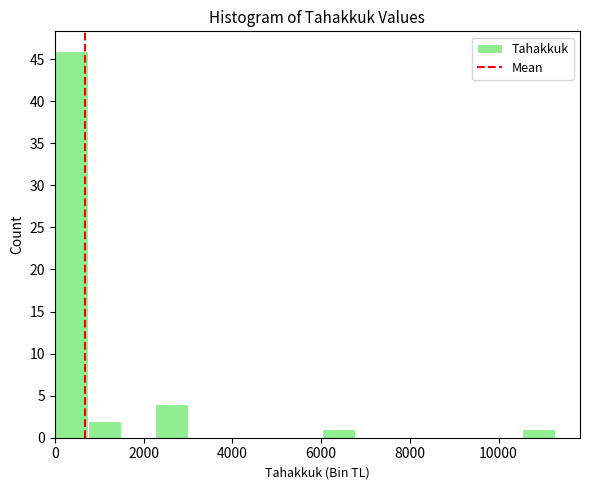

Read against the x-axis, roughly where is the centre of the tallest bar?

400